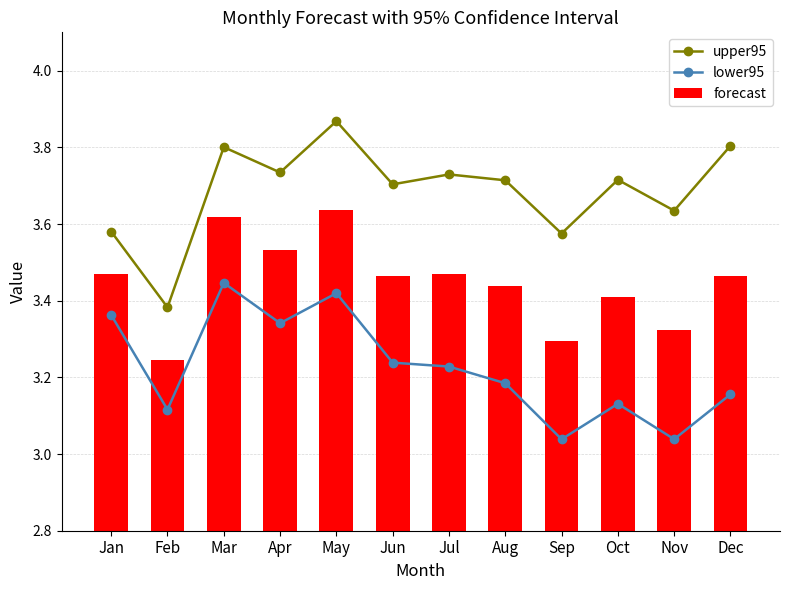

Reading left to right, transcribe all the data shown in this chart.

upper95: Jan=3.6	Feb=3.4	Mar=3.8	Apr=3.7	May=3.9	Jun=3.7	Jul=3.7	Aug=3.7	Sep=3.6	Oct=3.7	Nov=3.6	Dec=3.8
lower95: Jan=3.4	Feb=3.1	Mar=3.4	Apr=3.3	May=3.4	Jun=3.2	Jul=3.2	Aug=3.2	Sep=3.0	Oct=3.1	Nov=3.0	Dec=3.2
forecast: Jan=3.5	Feb=3.2	Mar=3.6	Apr=3.5	May=3.6	Jun=3.5	Jul=3.5	Aug=3.4	Sep=3.3	Oct=3.4	Nov=3.3	Dec=3.5